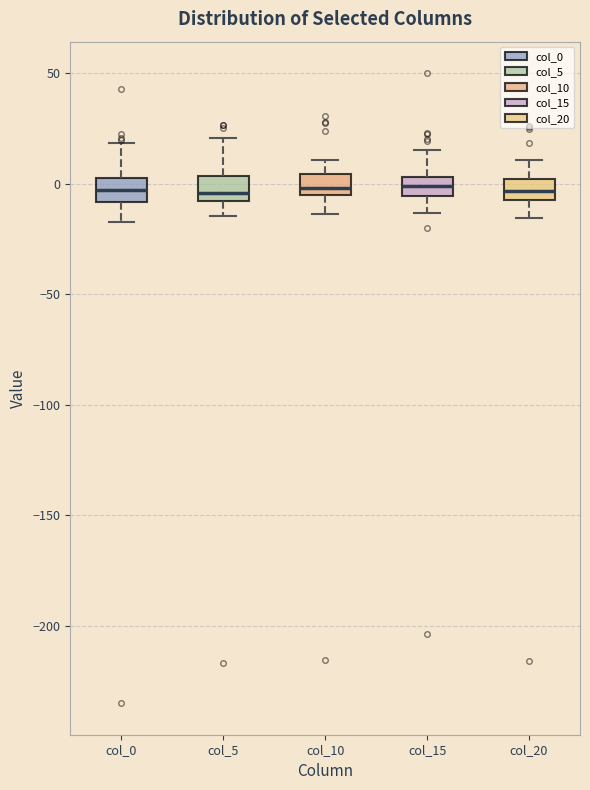

Reading left to right, transcribe this box plot: for each box, give where its median line is, the range the box spans, and where its two whiskers end, as read against the y-axis. The values are not printed on the chart, so give them approximately, as read against the axis.

col_0: median -5, box -10 to 5, whiskers -15 to 20
col_5: median -5, box -10 to 5, whiskers -15 to 20
col_10: median 0, box -5 to 5, whiskers -15 to 10
col_15: median 0, box -5 to 5, whiskers -15 to 15
col_20: median -5 (inside the box), box -5 to 0, whiskers -15 to 10